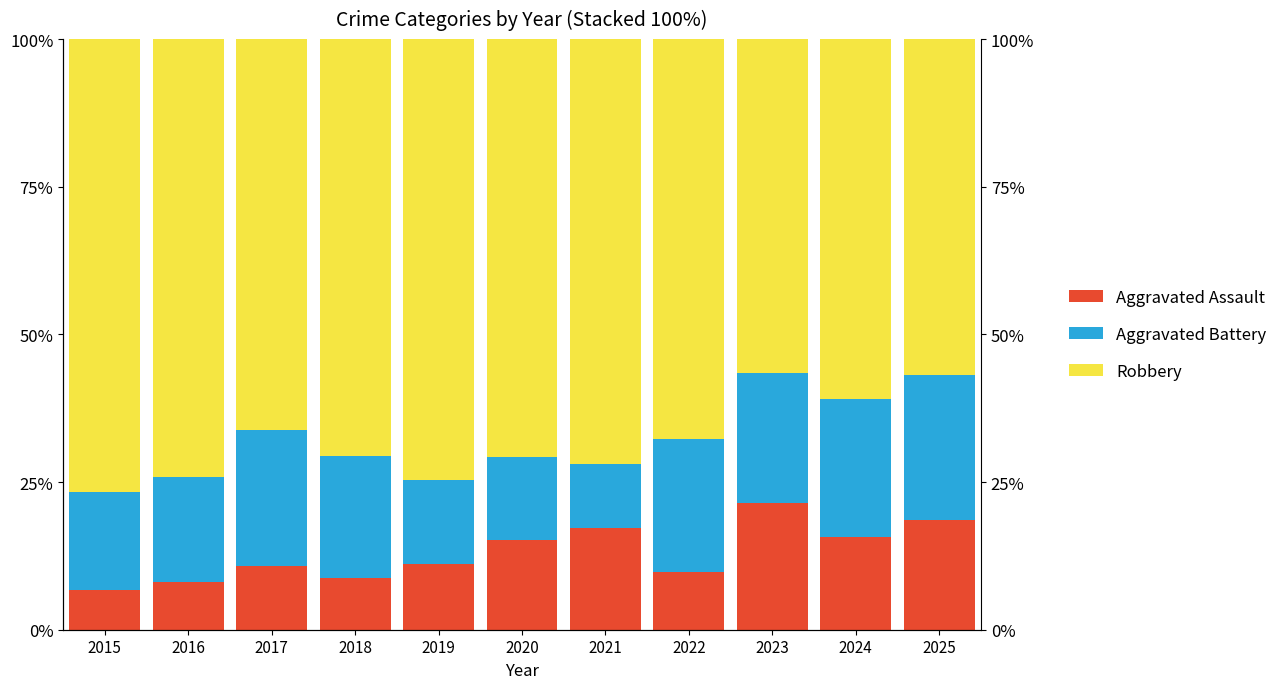

Reading right to left, extract all data points from this chart.

Aggravated Assault: 18.6	15.8	21.4	9.8	17.2	15.2	11.1	8.8	10.8	8.1	6.7
Aggravated Battery: 24.6	23.3	22.1	22.6	10.9	14.0	14.2	20.6	23.0	17.7	16.7
Robbery: 56.9	61.0	56.5	67.7	71.9	70.8	74.7	70.6	66.2	74.2	76.7